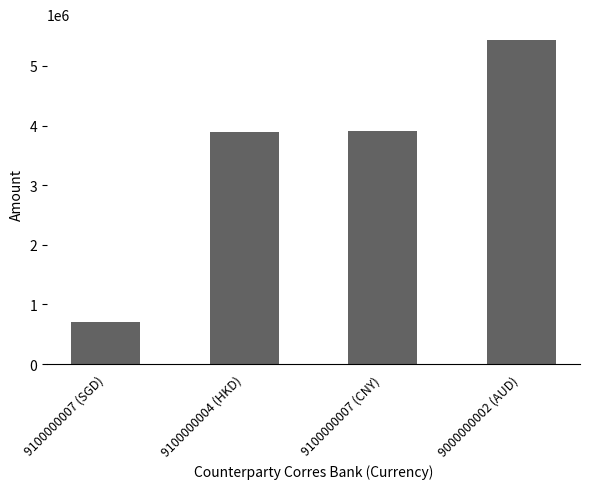

Are the bars horizontal?

No